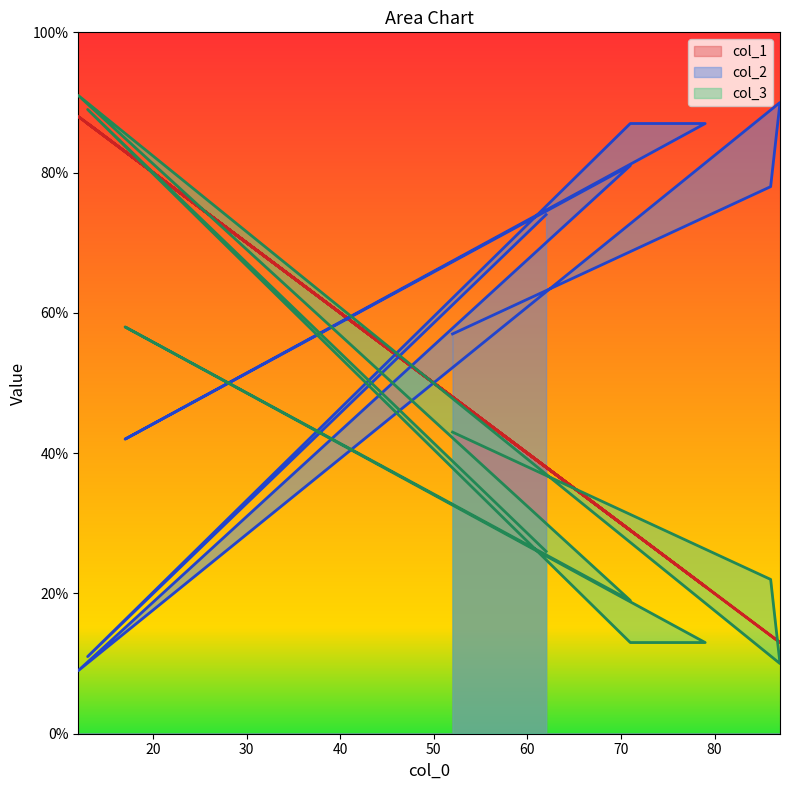

List the series in order of their peak value, lowest first.

col_1, col_2, col_3